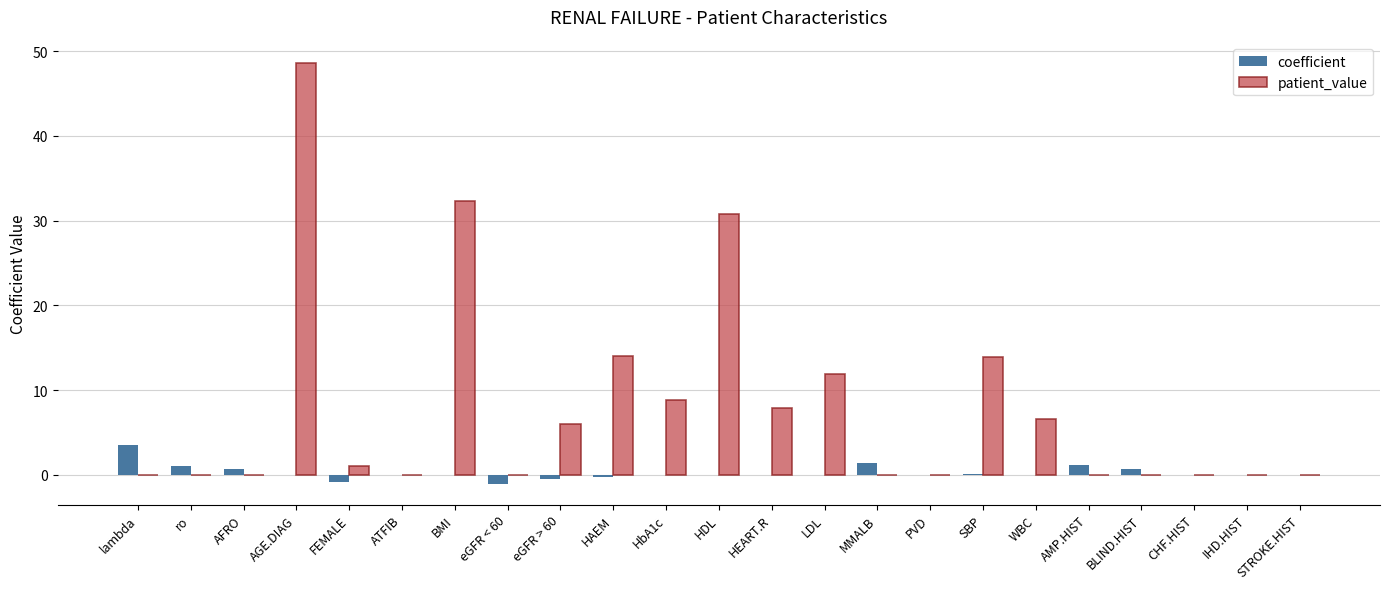

How many series are shown in this chart?

2